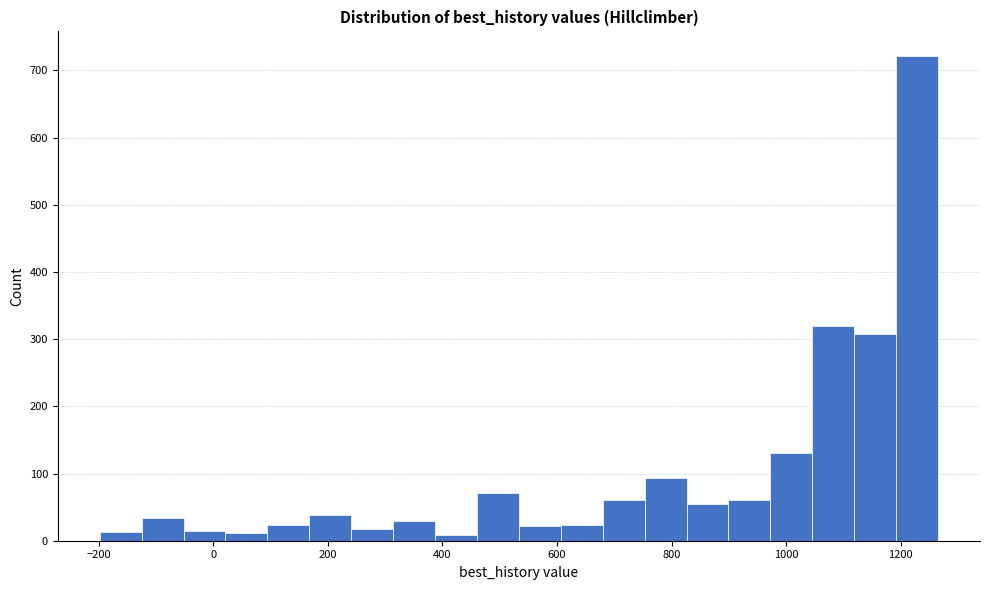

Around what value on the x-axis is the tallest bar? Give the approximate position of its centre, as read against the axis.

1220